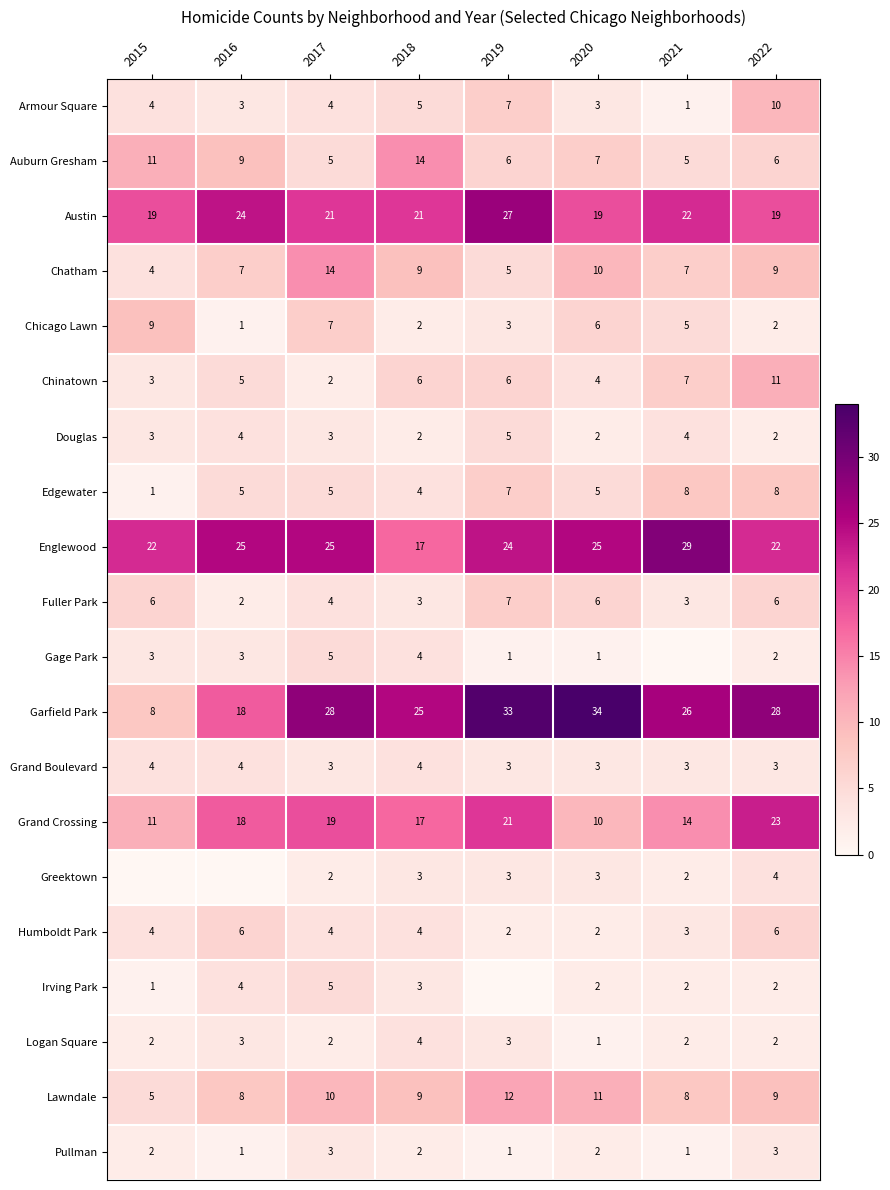

Count the number of categories in the chart.

8